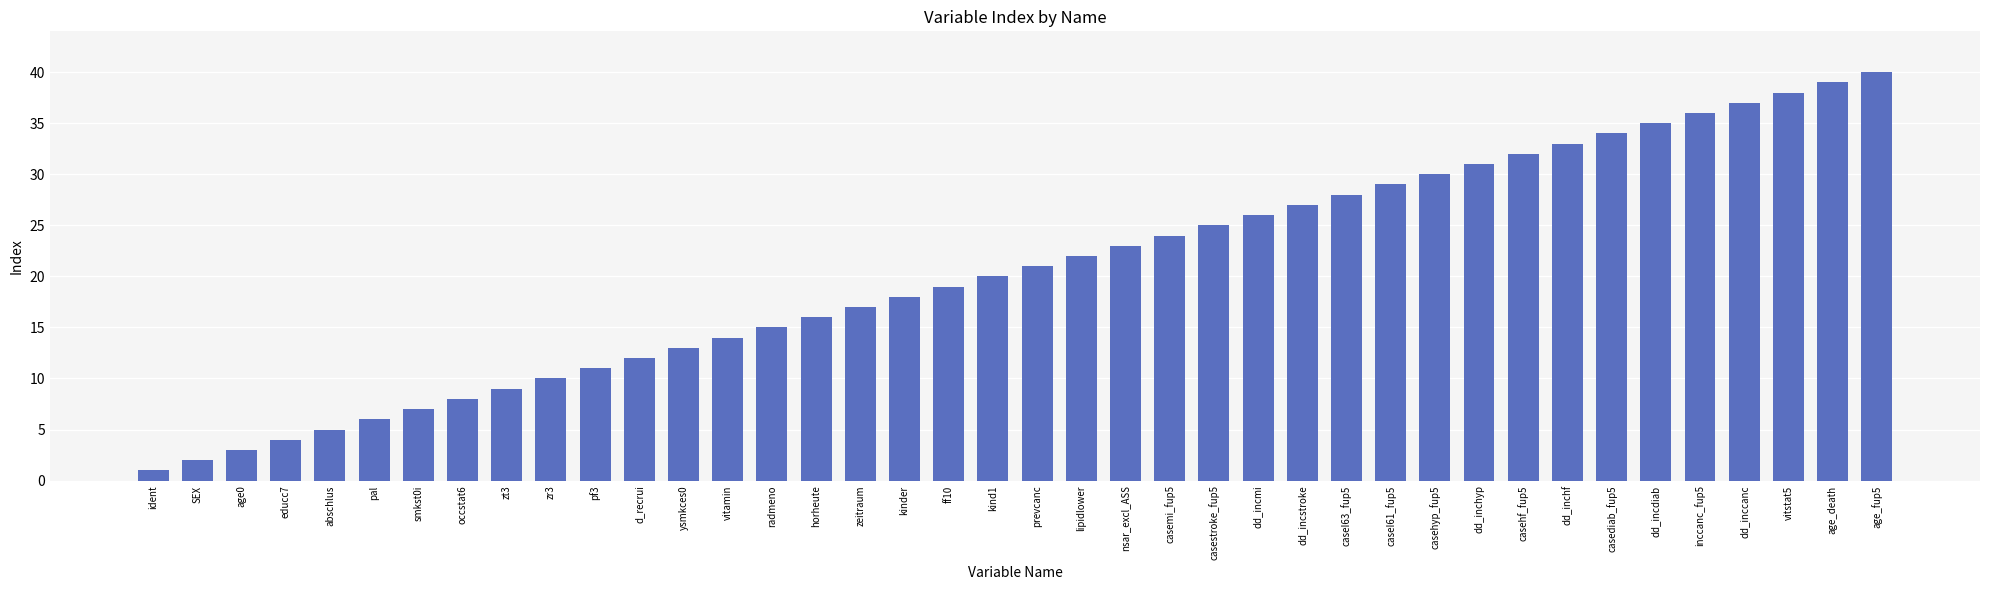

The chart shows a value of 14 at vitamin. True or false?

True